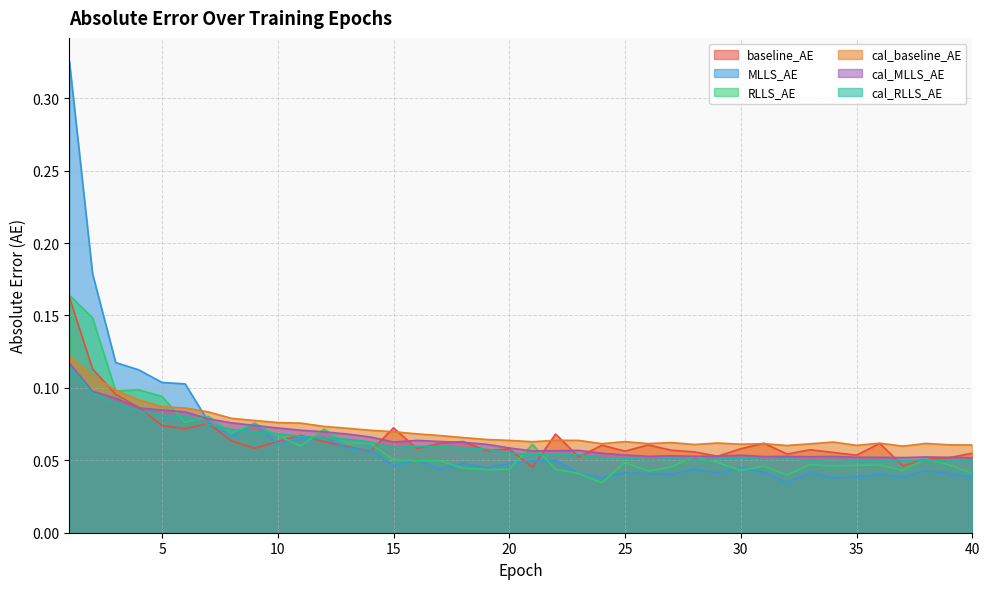

Which category has the highest value in the cal_MLLS_AE series?

1